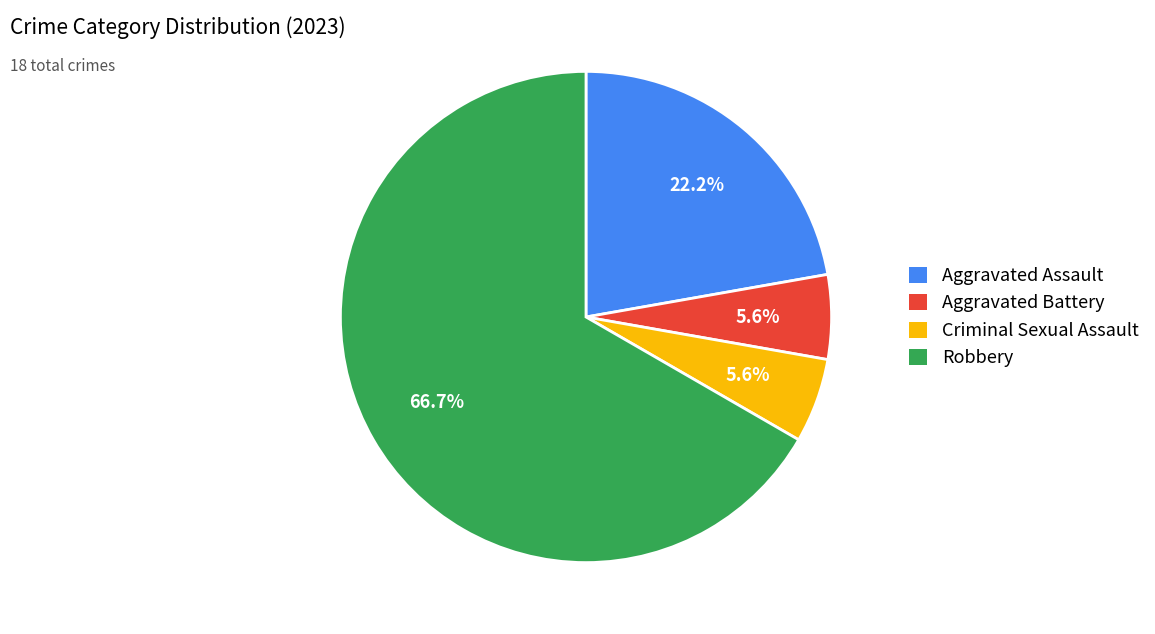

Does Robbery represent more than half of the total?

Yes